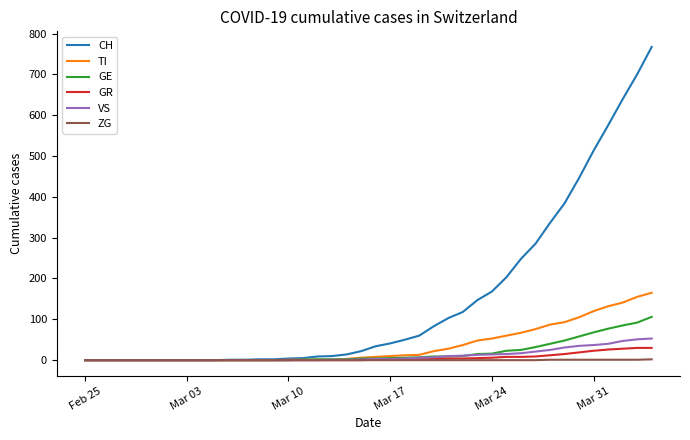

Which series has the widest spread of values?

CH